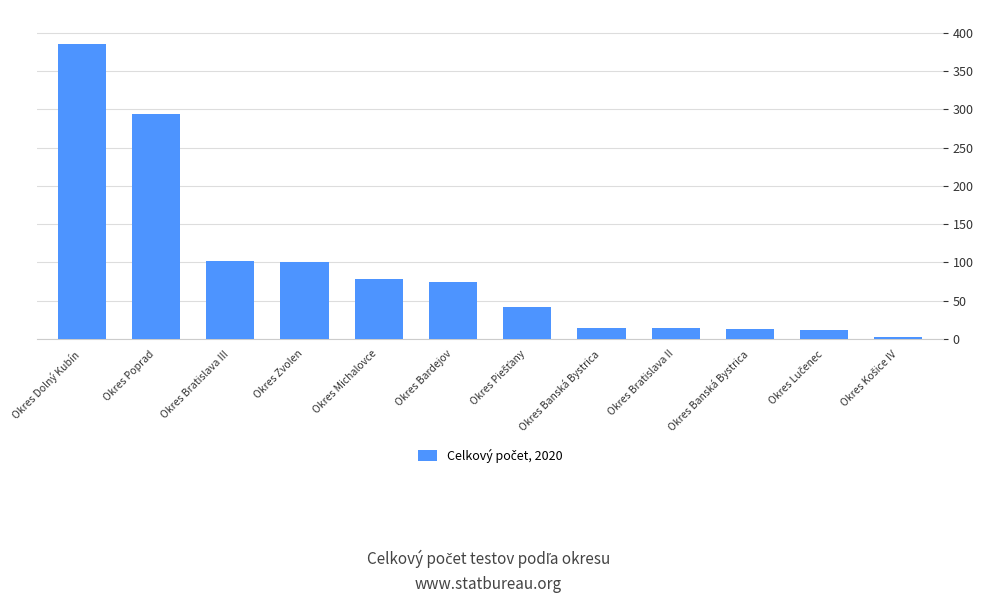

What is the sum of all values?

1134